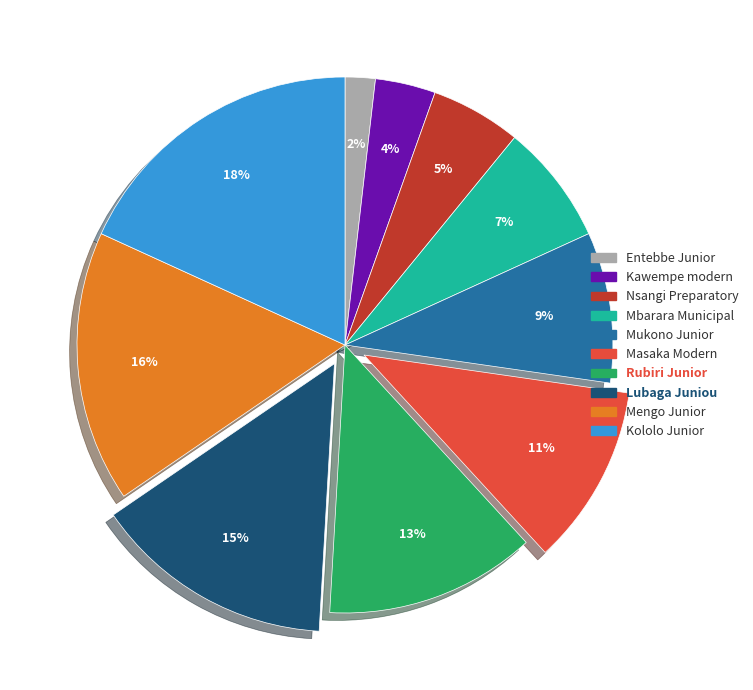

Rank the categories by value from lowest to highest.

Entebbe Junior, Kawempe modern, Nsangi Preparatory, Mbarara Municipal, Mukono Junior, Masaka Modern, Rubiri Junior, Lubaga Juniou, Mengo Junior, Kololo Junior